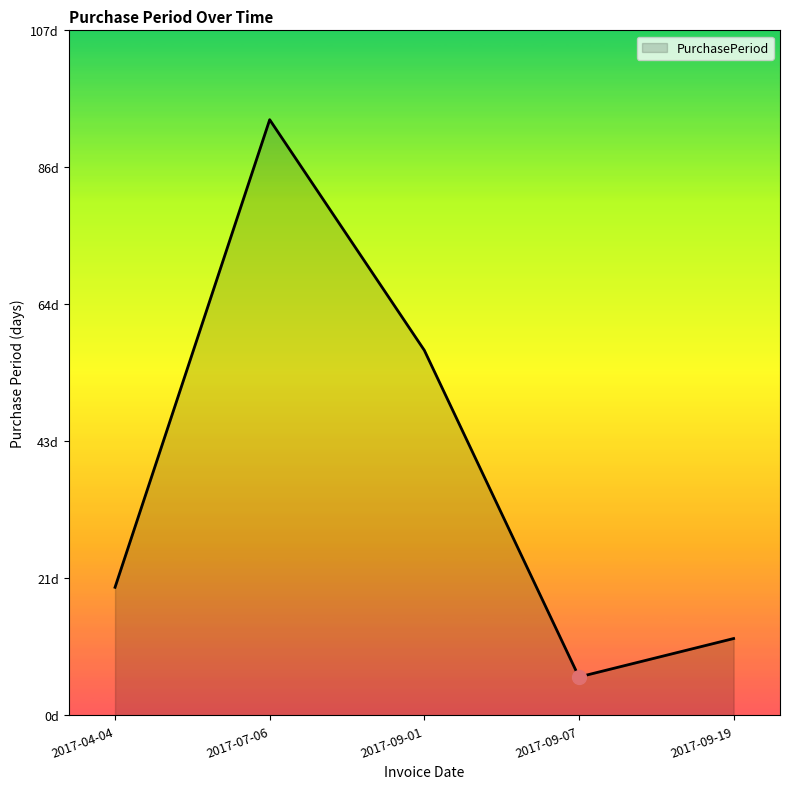

Does the chart display data point markers on the line(s)?

No